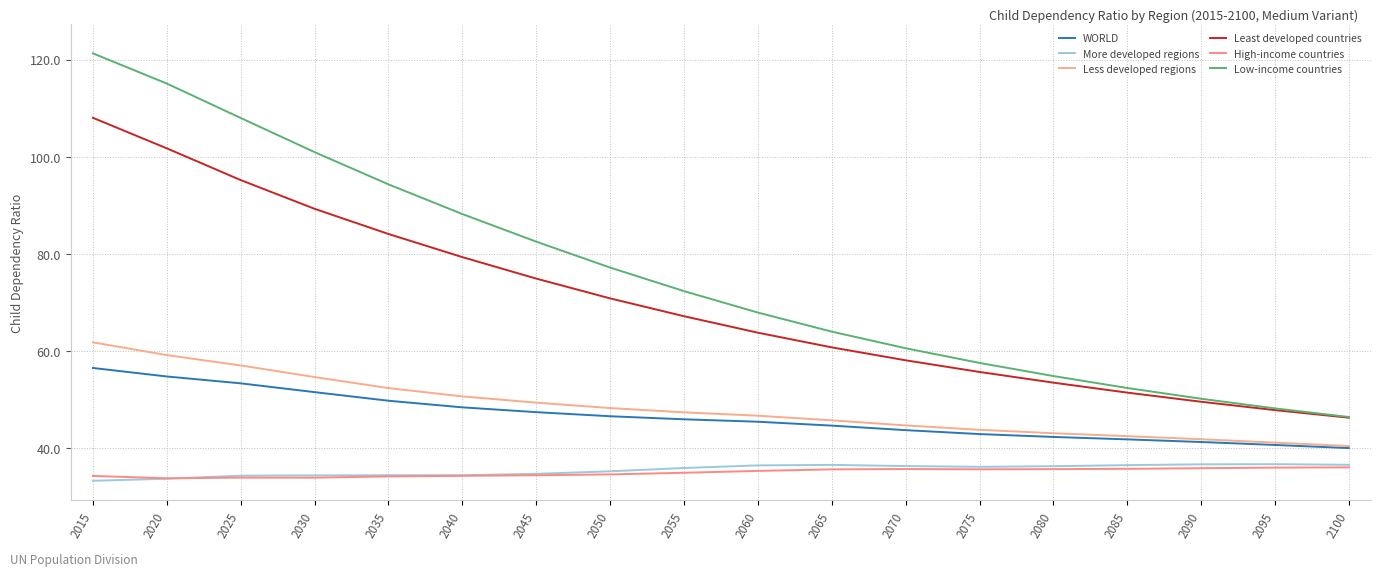

How many lines are shown in the chart?

6